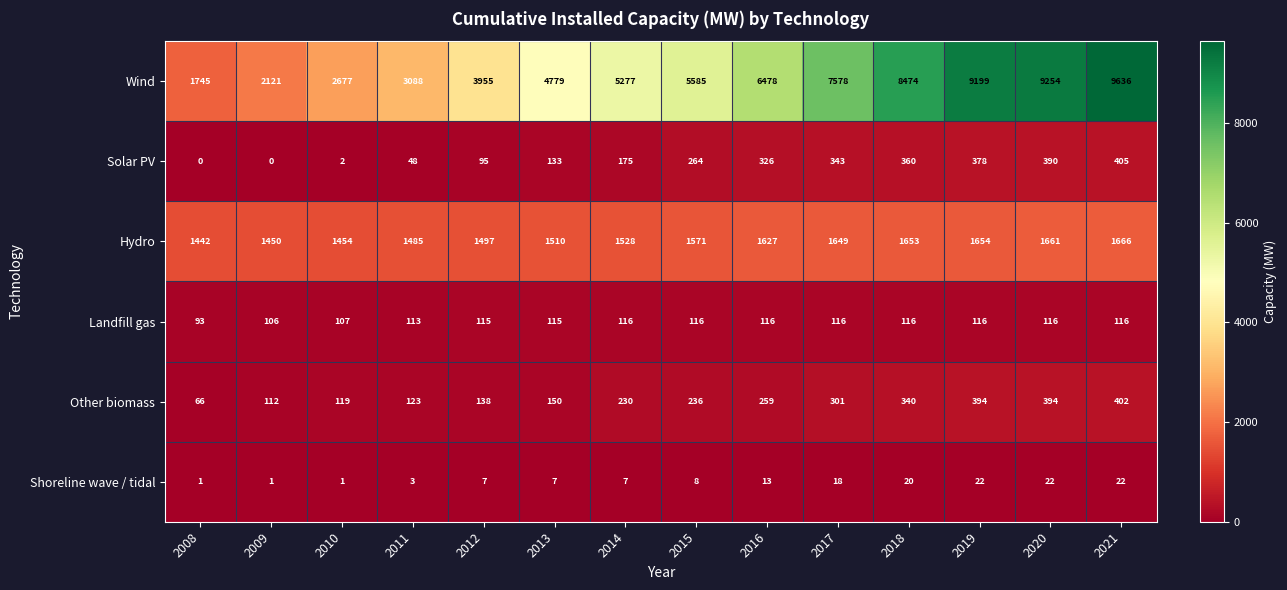

At how many categories does at least one series exceed 9073?

3